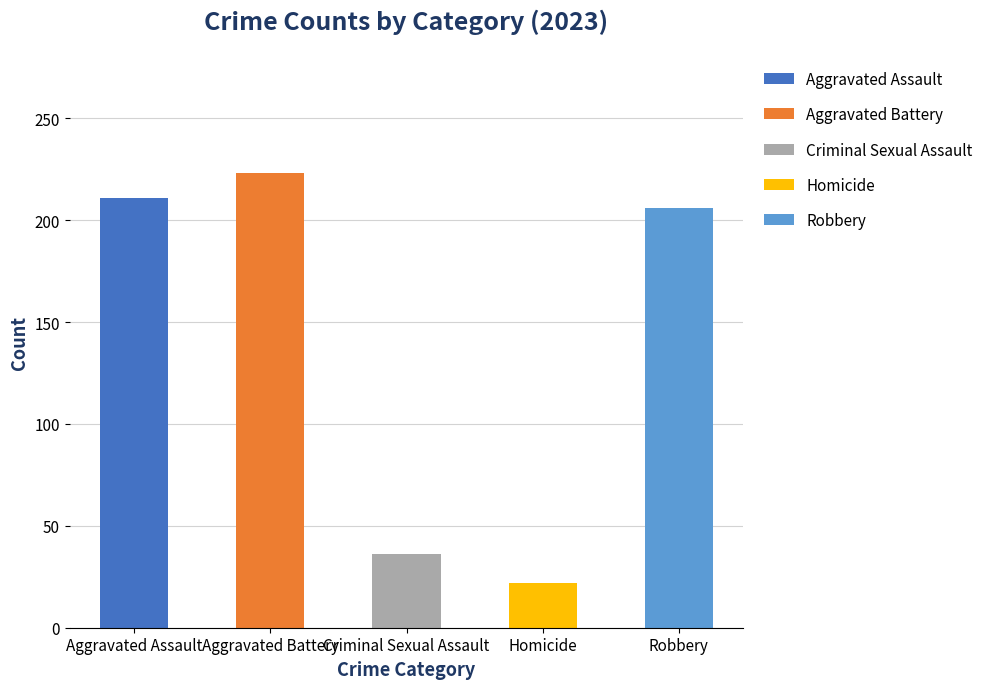

Is it true that the value at Robbery is 206?

True